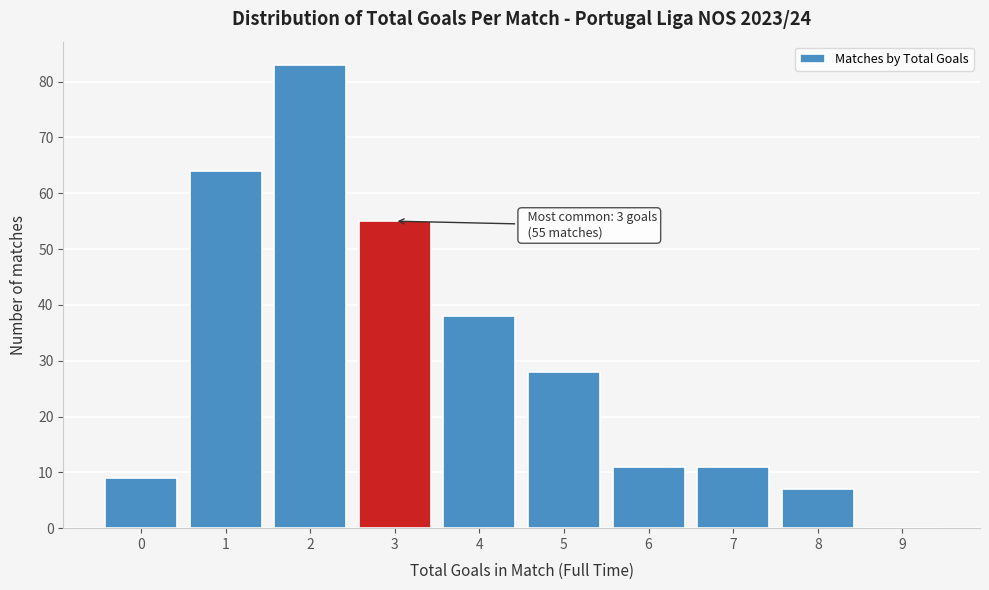

Over which range of the x-axis is the bar tallest?

1.5 to 2.5